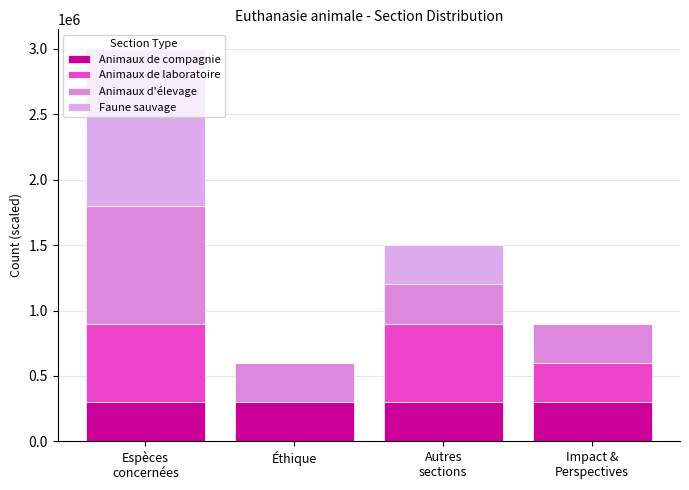

What is the label of the 3rd bar from the right?

Éthique